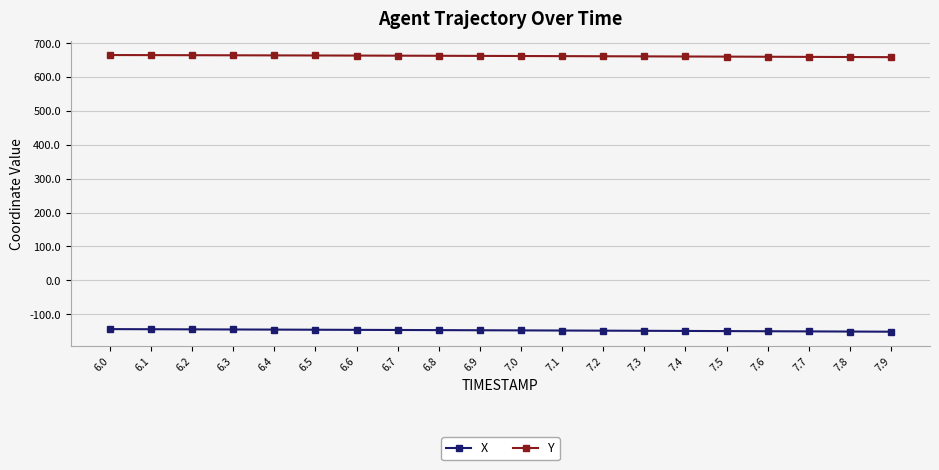

What is the difference between the highest and lowest values at 6.1?

808.5